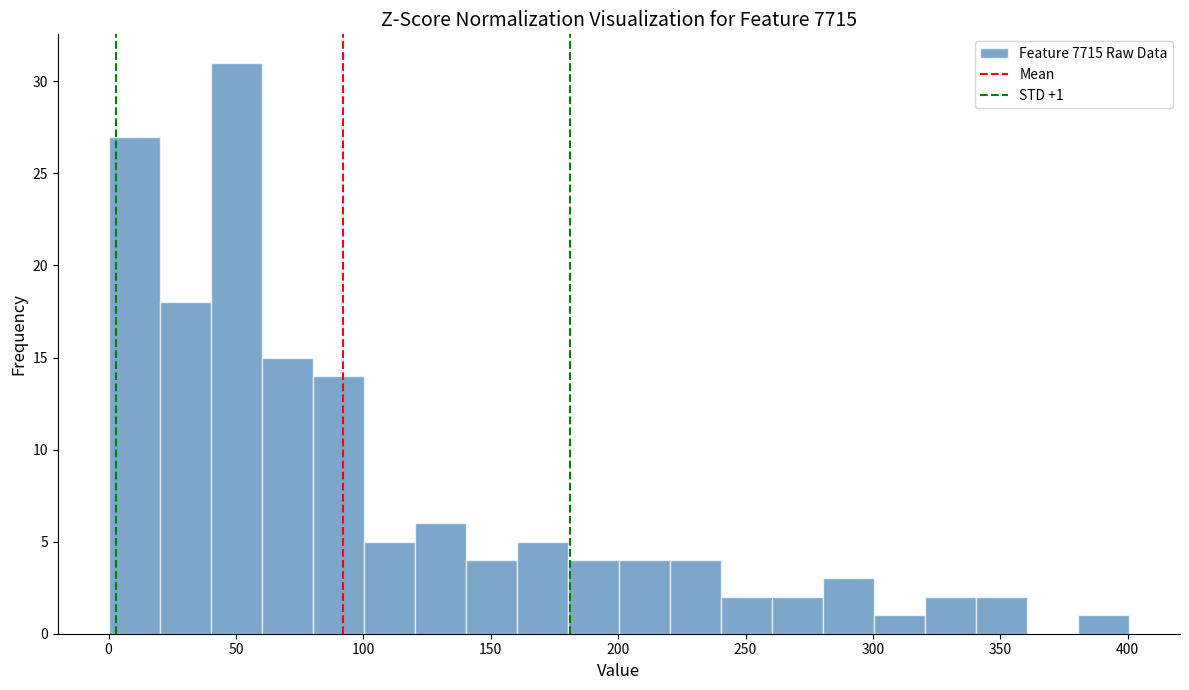

Over which range of the x-axis is the bar tallest?

40 to 60